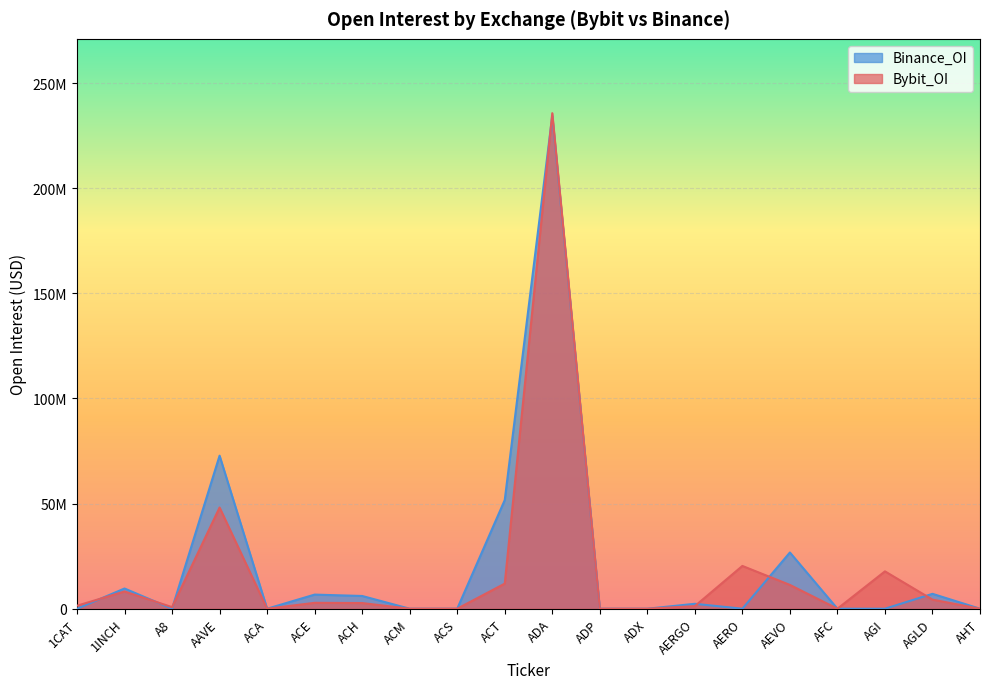

At which category does Bybit_OI reach its first local peak?

1INCH